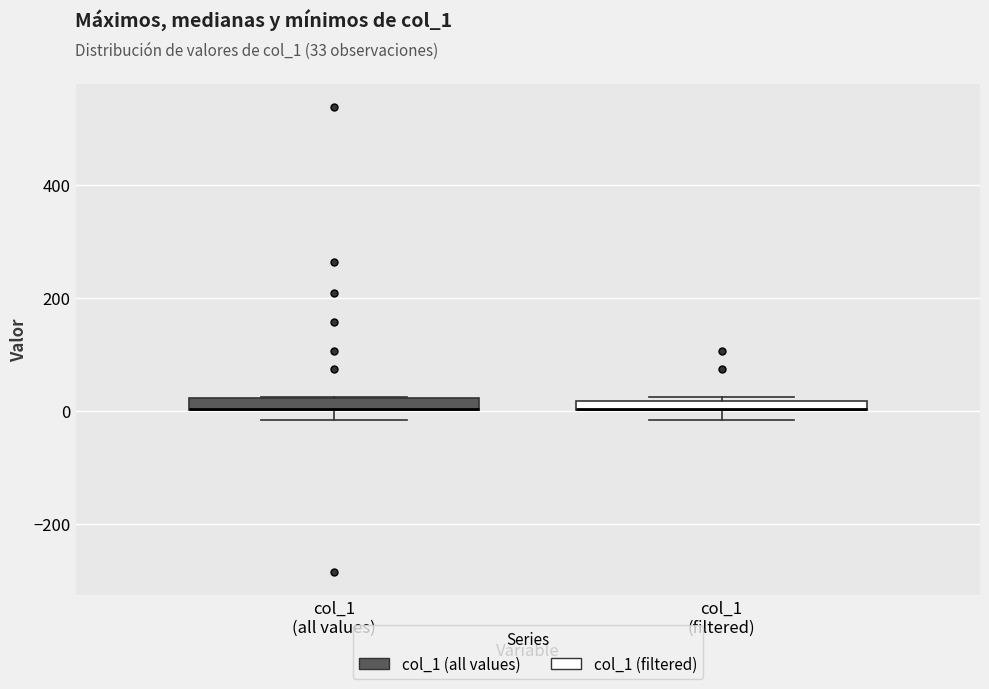

Where is the lower edge of the box for col_1 (filtered) on the y-axis? The values are not printed on the chart, so give them approximately, as read against the axis.

0